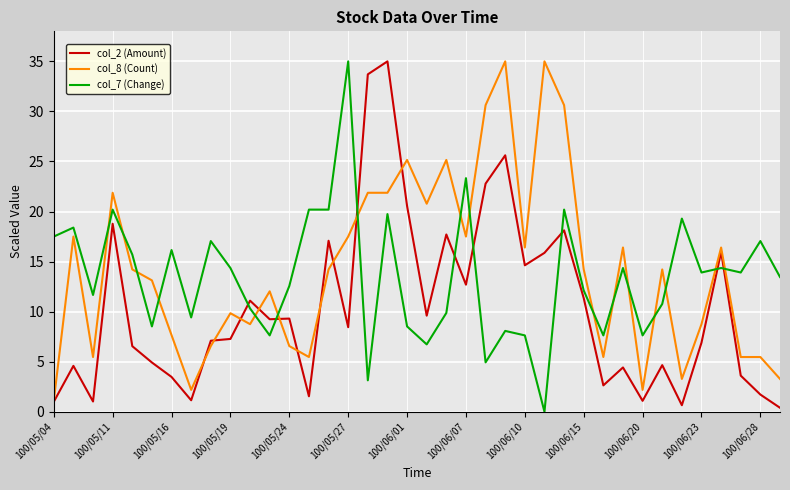

True or false: col_7 (Change) and col_8 (Count) cross at least once.

True